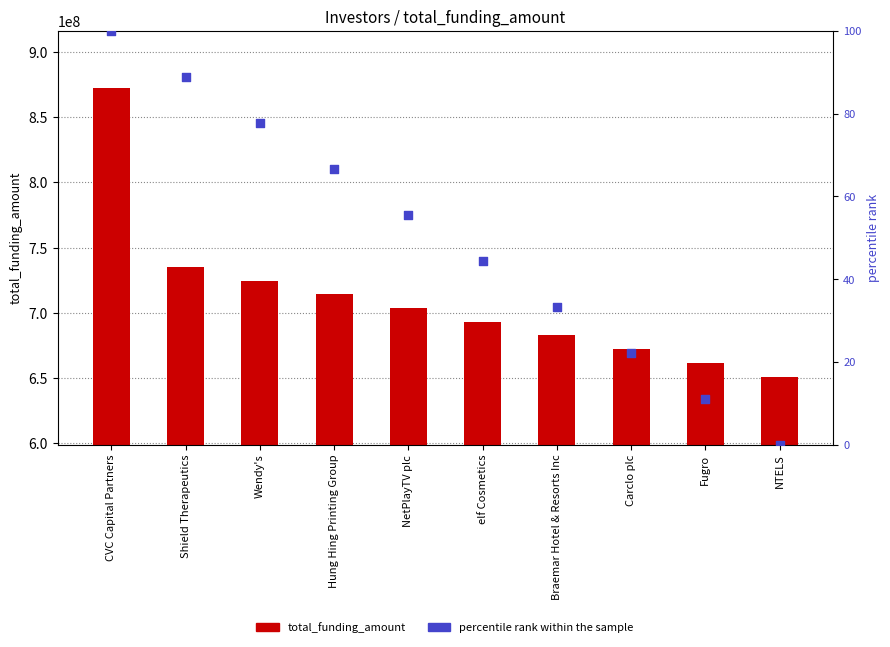

At which category is the sum across all series the highest?

CVC Capital Partners